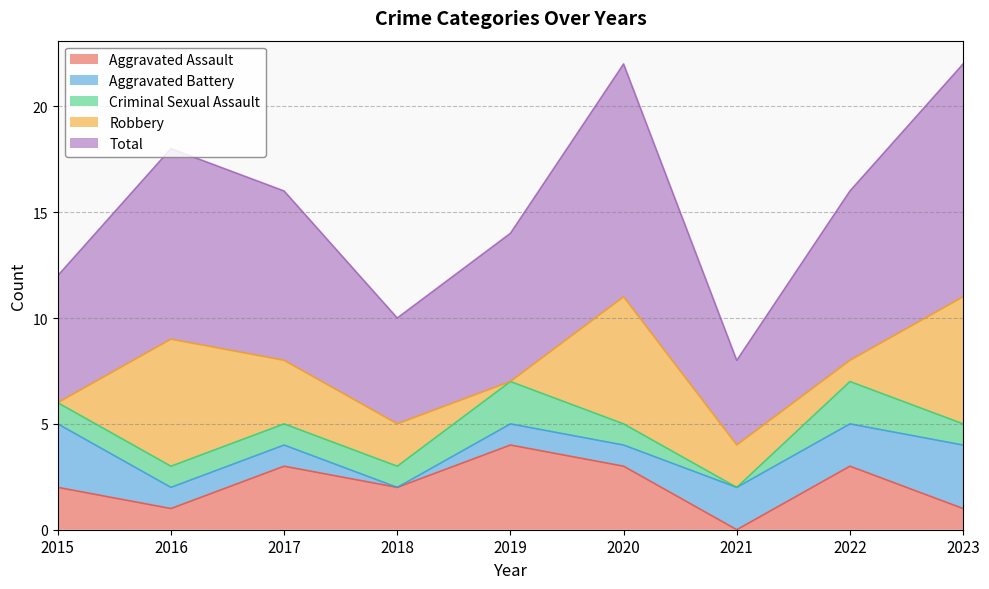

The value of Aggravated Battery at 2022 is 1. True or false?

False